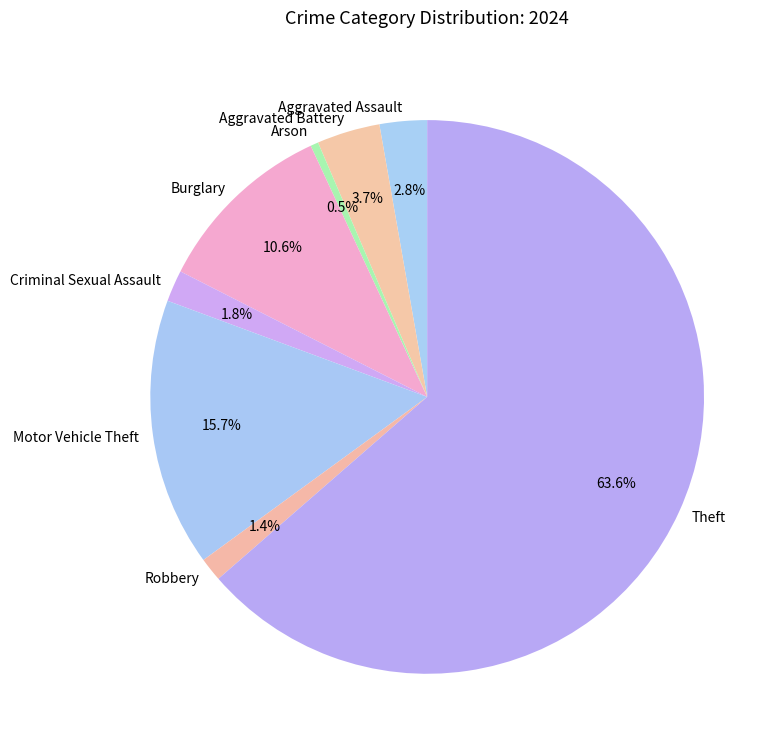

To the nearest percent, what is the combined percentage of Arson and Aggravated Battery?

4%